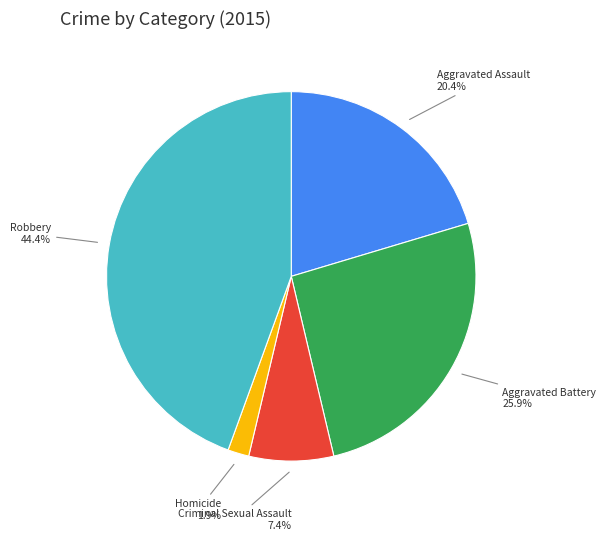

Do Aggravated Assault and Homicide together represent more than half of the pie?

No